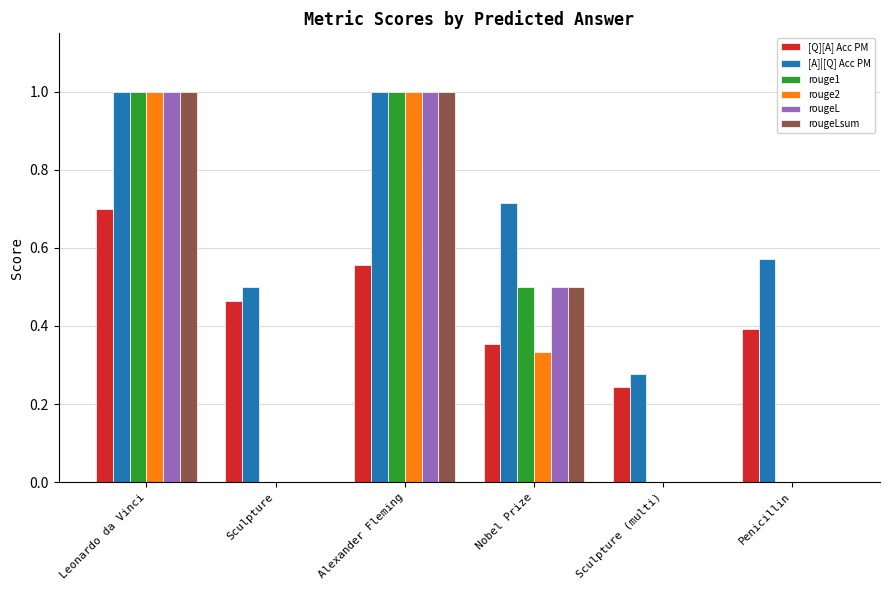

At which category is the sum across all series the highest?

Leonardo da Vinci